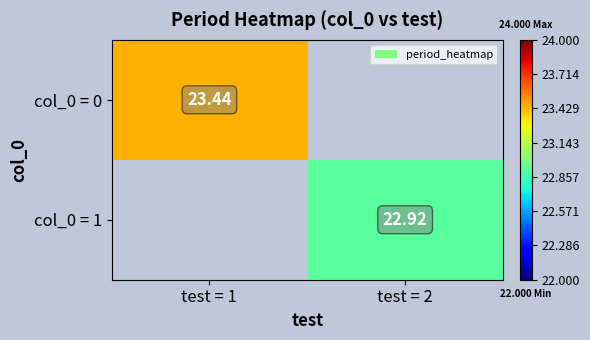

What value does the col_0 = 0 series have at test = 1?

23.4